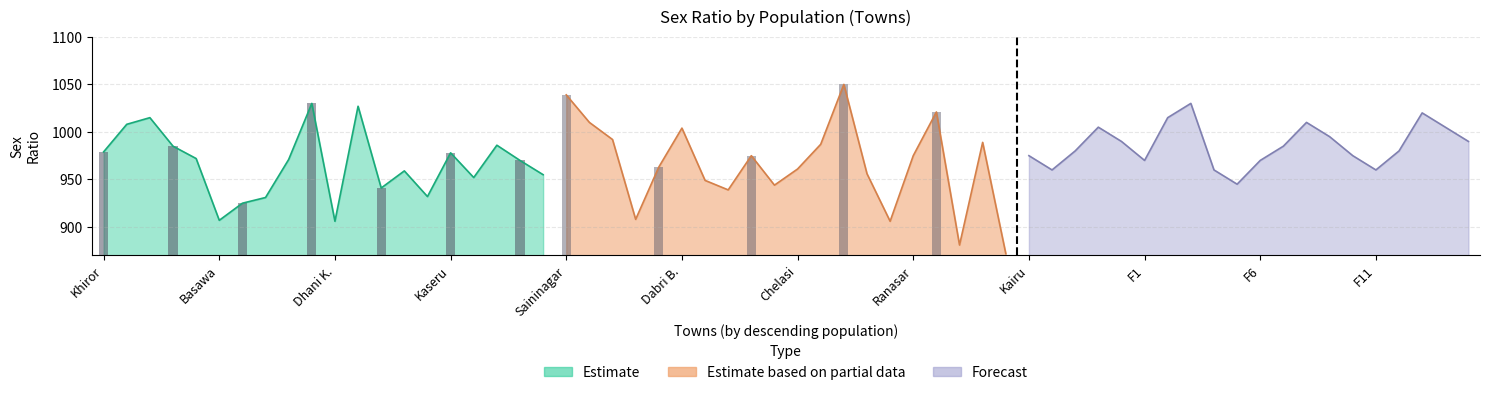

Count the number of categories in the chart.

20